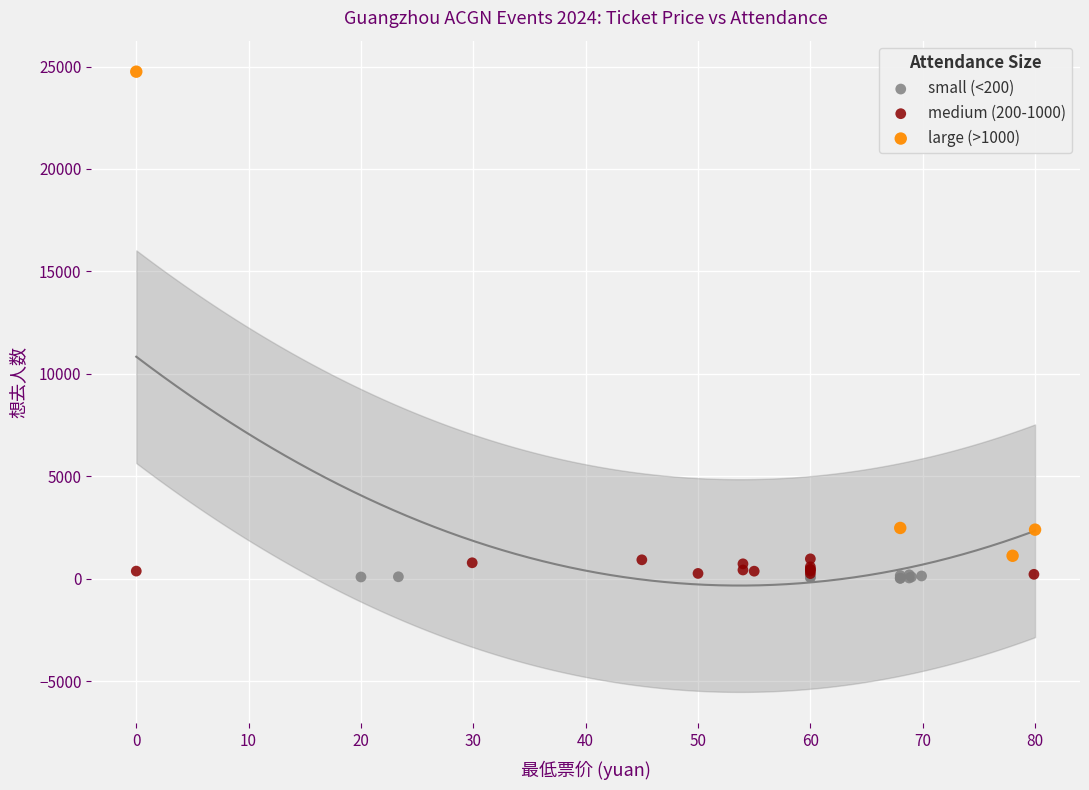

Which series has the largest Y range (max minus min)?

large (>1000)